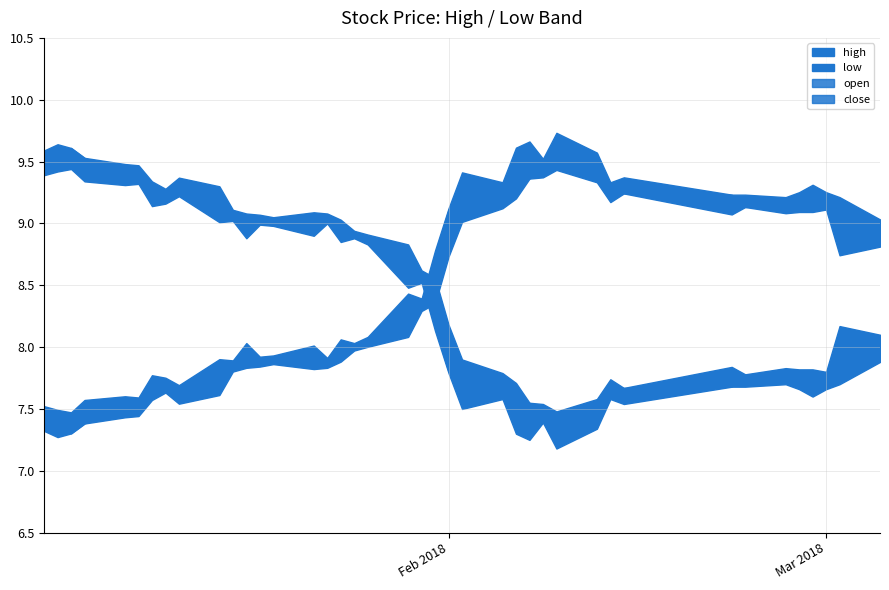

Reading left to right, what are all the values shown in this chart?

high: 9.6	9.6	9.6	9.5	9.5	9.5	9.3	9.3	9.4	9.3	9.1	9.1	9.1	9.1	9.1	9.1	9.0	8.9	8.9	8.8	8.6	8.6	8.2	7.9	7.8	7.7	7.5	7.5	7.5	7.6	7.7	7.7	7.8	7.8	7.8	7.8	7.8	7.8	8.2	8.1
low: 9.4	9.4	9.4	9.3	9.3	9.3	9.1	9.2	9.2	9.0	9.0	8.9	9.0	9.0	8.9	9.0	8.8	8.9	8.8	8.5	8.5	8.1	7.8	7.5	7.6	7.3	7.2	7.4	7.2	7.3	7.6	7.5	7.7	7.7	7.7	7.7	7.6	7.7	7.7	7.9
open: 9.5	9.5	9.6	9.5	9.4	9.4	9.3	9.2	9.2	9.3	9.0	9.0	9.0	9.0	9.0	9.1	9.0	8.9	8.9	8.8	8.6	8.6	8.1	7.8	7.7	7.5	7.5	7.4	7.3	7.3	7.7	7.7	7.7	7.8	7.8	7.8	7.7	7.7	7.7	7.9
close: 9.5	9.6	9.5	9.4	9.4	9.4	9.2	9.2	9.3	9.0	9.1	9.1	9.0	9.0	9.1	9.0	8.9	8.9	8.8	8.6	8.6	8.2	7.8	7.8	7.7	7.3	7.4	7.5	7.3	7.5	7.6	7.7	7.8	7.8	7.8	7.7	7.8	7.8	7.9	8.1